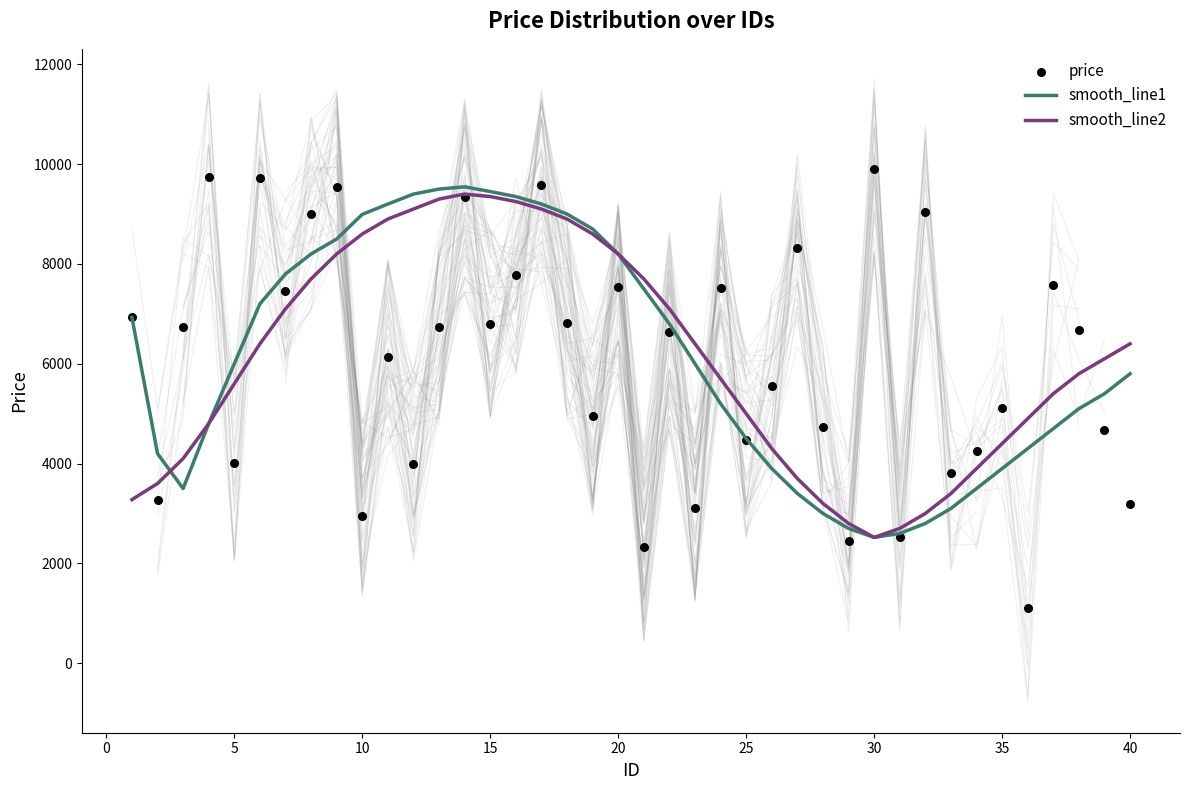

Which series reaches the maximum Y coordinate?

price